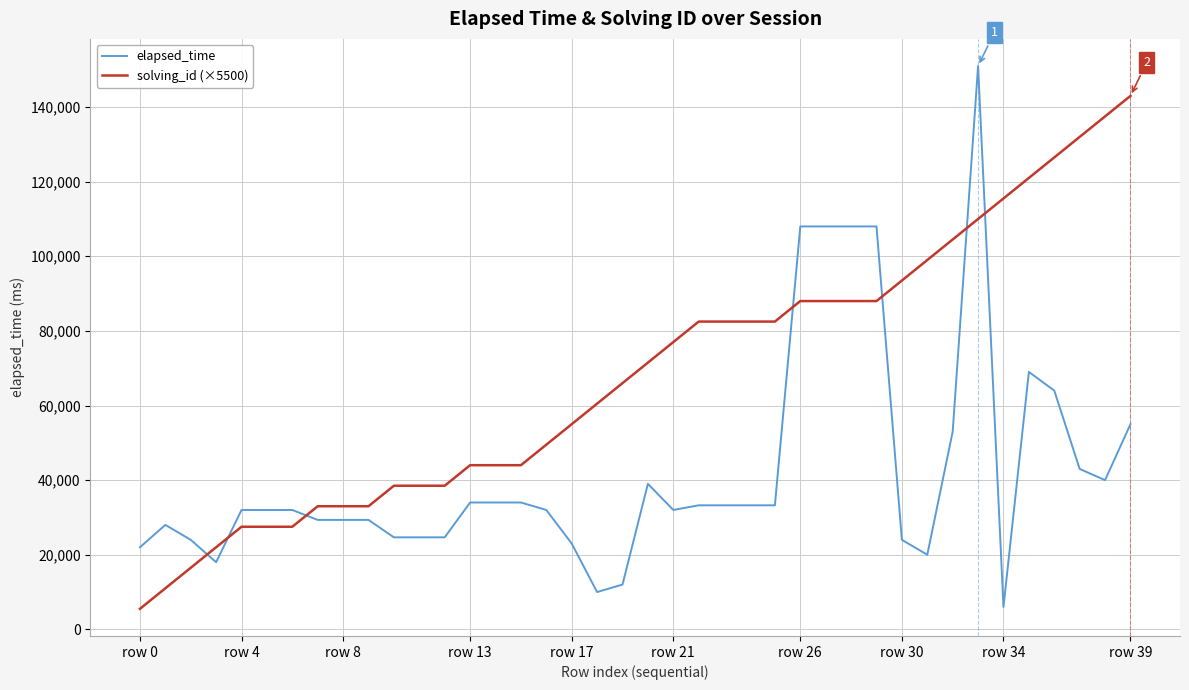

List the series in order of their peak value, lowest first.

solving_id (×5500), elapsed_time